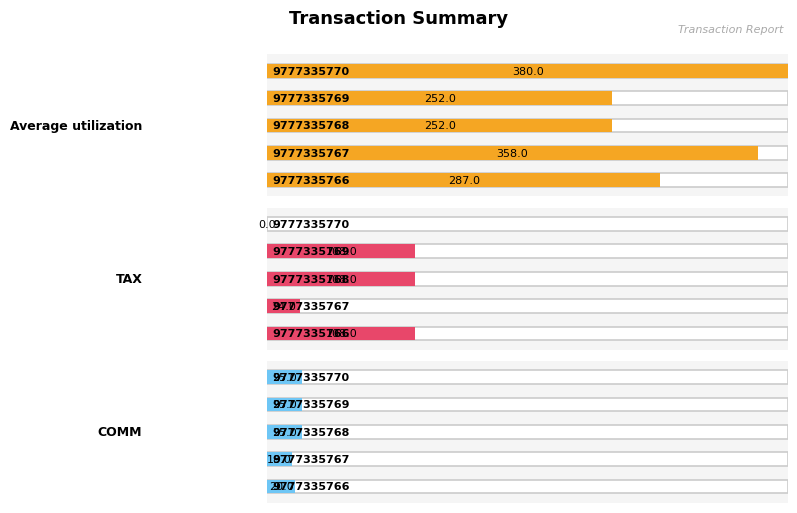

Reading left to right, list all the values displayed in this chart.

Average utilization: 287.0	358.0	252.0	252.0	380.0
TAX: 108.0	24.0	108.0	108.0	0.0
COMM: 20.0	18.0	25.0	25.0	25.0